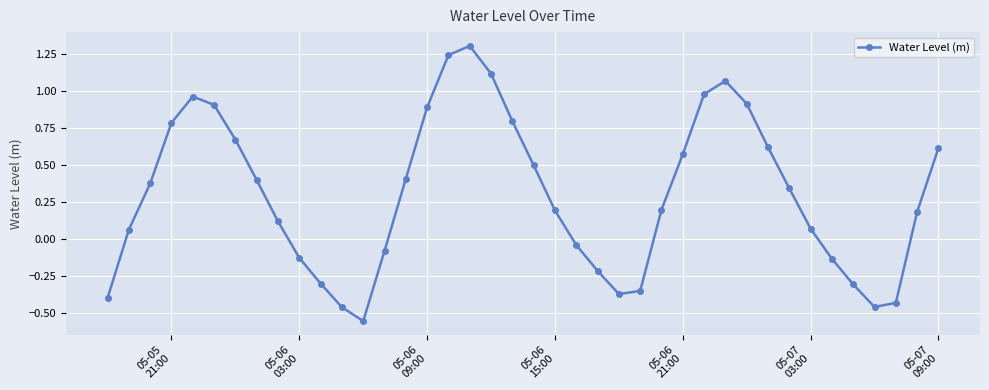

What is the sum of all values?

12.0